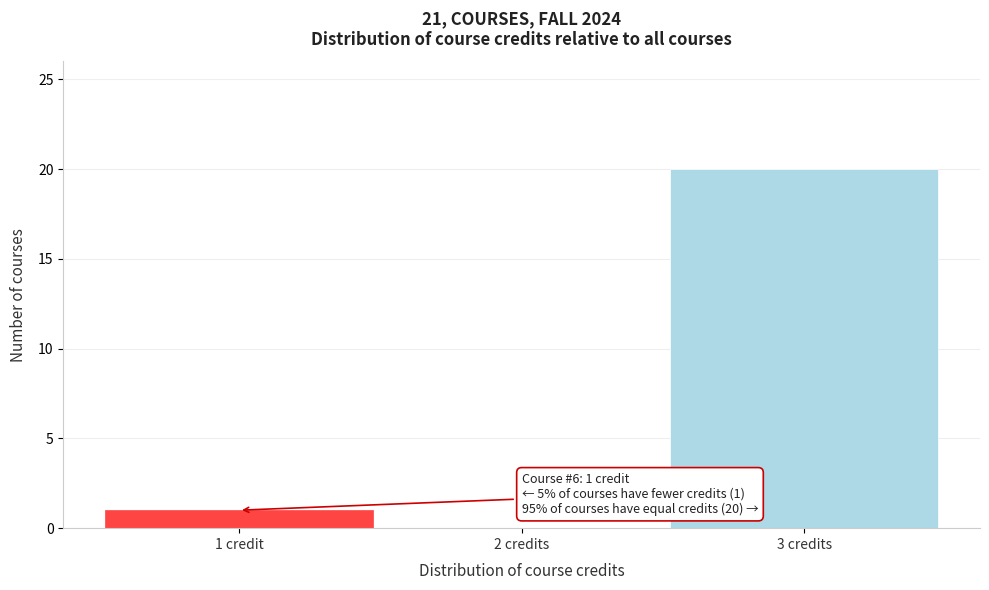

Reading left to right, what are all the values shown in this chart?

1 credit=1	2 credits=0	3 credits=20